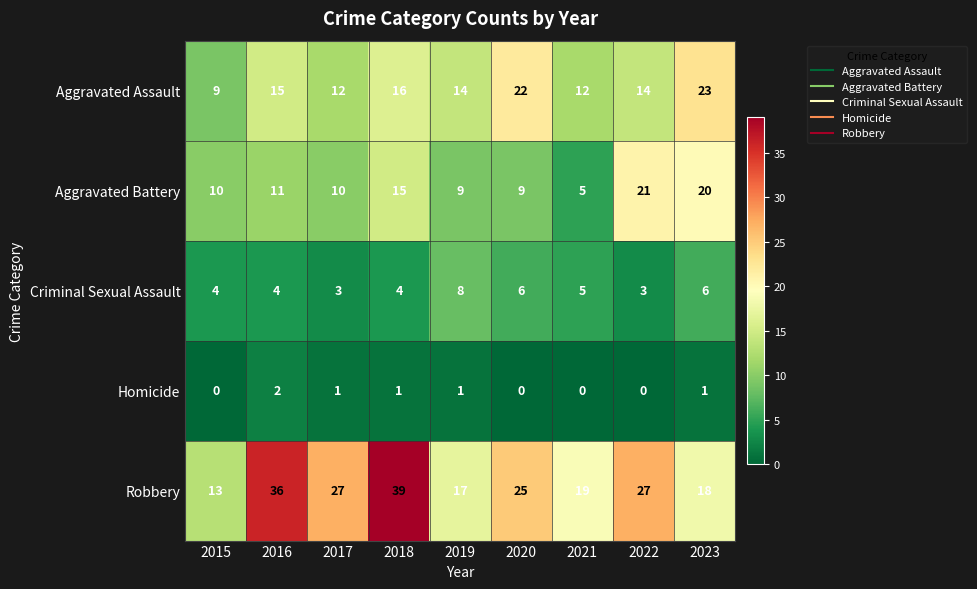

Which series has the largest total across all categories?

Robbery